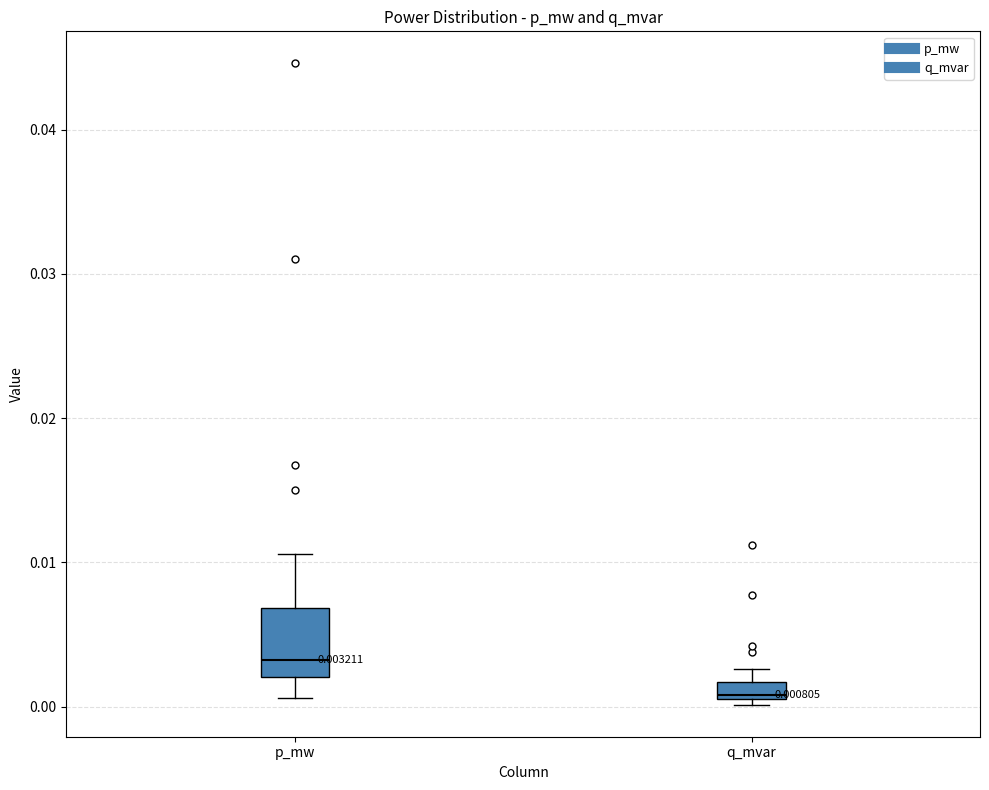

Which box's median line is the highest?

p_mw